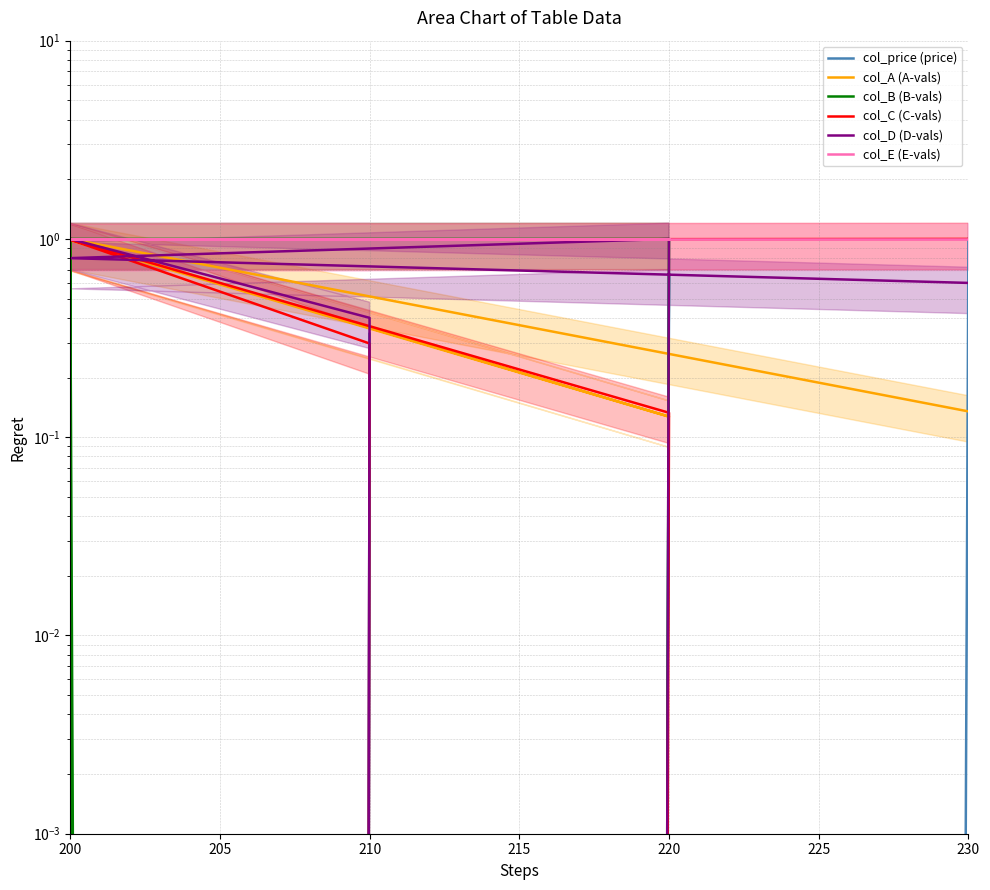

Reading right to left, list all the values displayed in this chart.

col_price (price): 1.0	0.0	0.7	0.0	0.3	0.0
col_A (A-vals): 0.1	1.0	0.1	1.0	0.0	1.0
col_B (B-vals): 0.0	1.0	1.0	0.0	0.0	1.0
col_C (C-vals): 1.0	1.0	0.1	0.0	0.3	1.0
col_D (D-vals): 0.6	0.8	1.0	0.0	0.4	1.0
col_E (E-vals): 1.0	1.0	1.0	1.0	1.0	1.0